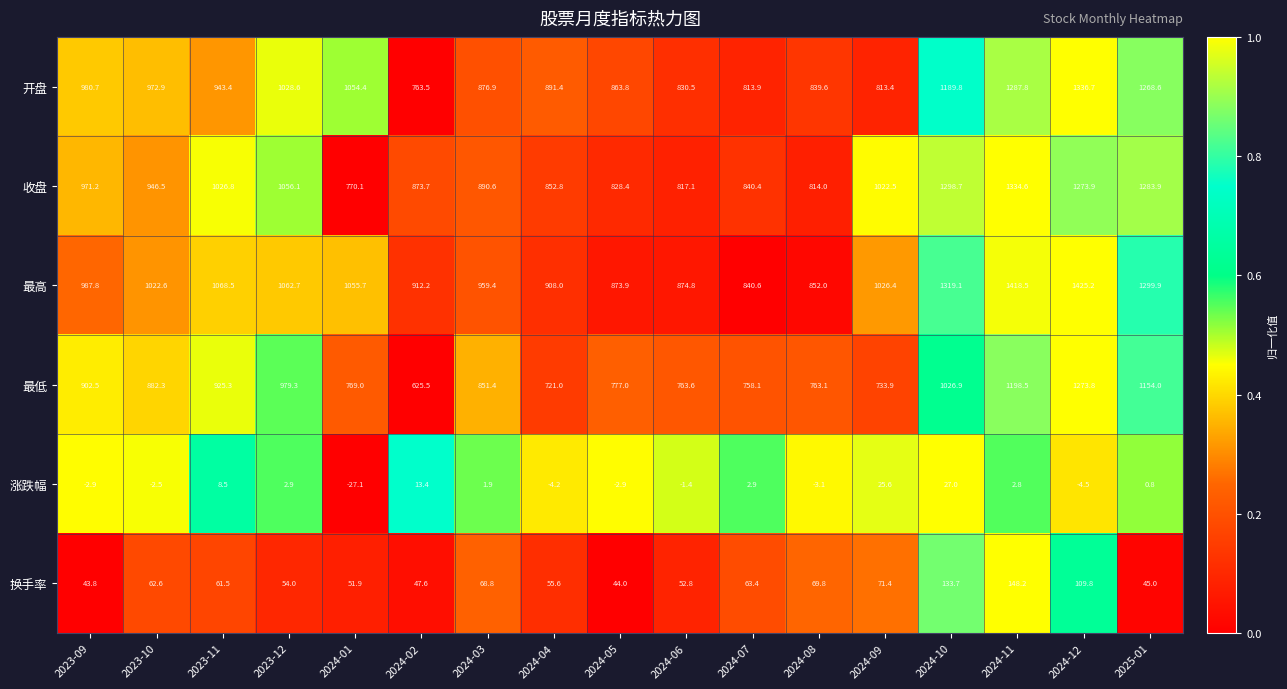

List the series in order of their peak value, highest first.

最高, 开盘, 收盘, 最低, 换手率, 涨跌幅